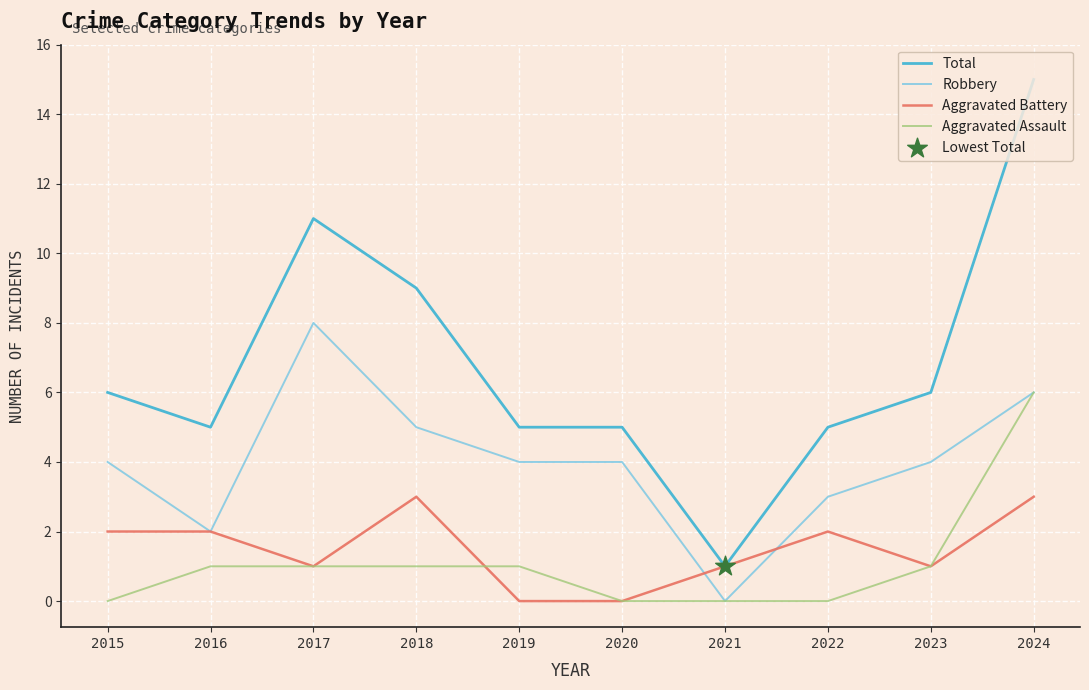

Which series has the widest spread of values?

Total